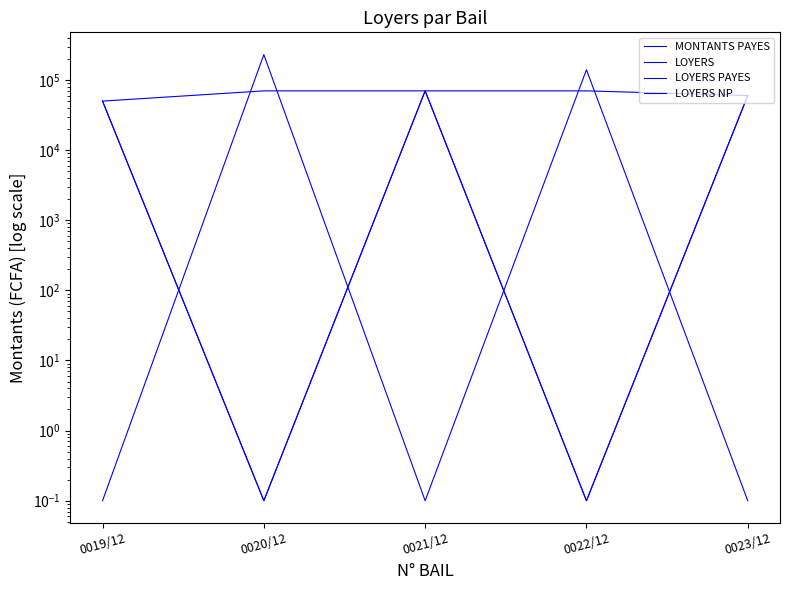

The value of LOYERS PAYES at 0019/12 is 50000.0. True or false?

True